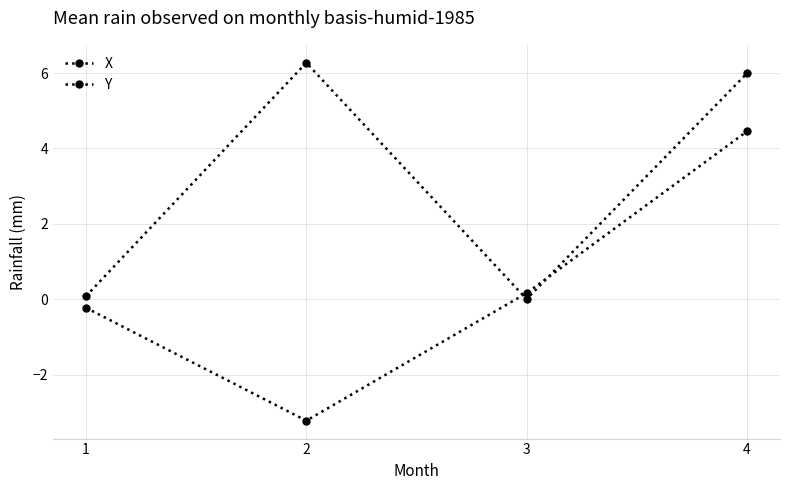

What is the difference between the X values at 1 and 3?

0.1